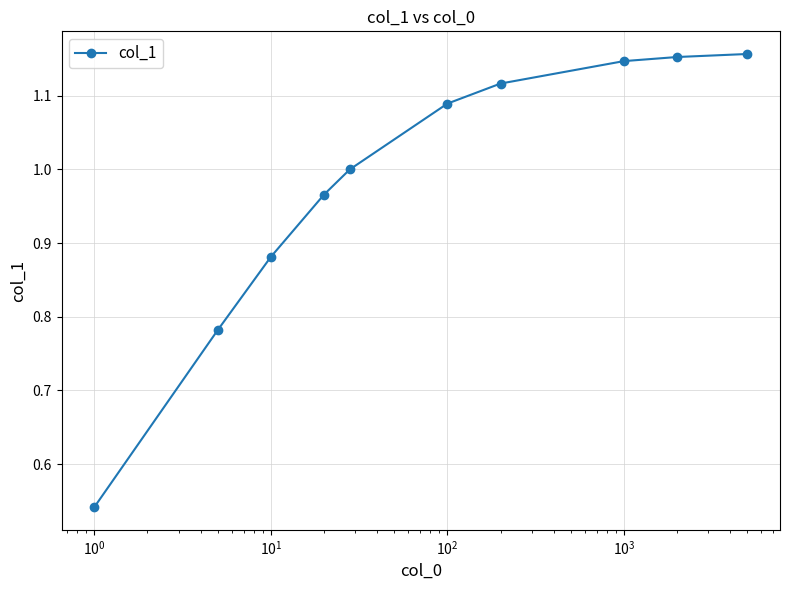

What is the difference between the maximum and minimum values?

0.6